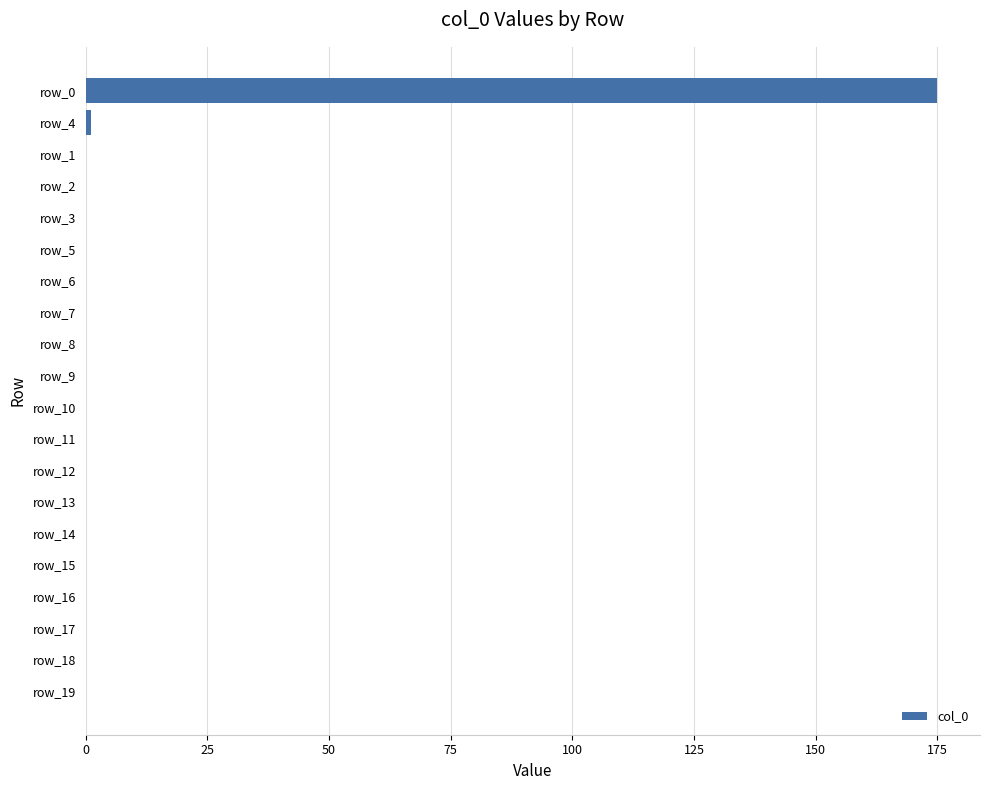

Reading top to bottom, what are all the values shown in this chart?

row_0=175	row_4=1	row_1=0	row_2=0	row_3=0	row_5=0	row_6=0	row_7=0	row_8=0	row_9=0	row_10=0	row_11=0	row_12=0	row_13=0	row_14=0	row_15=0	row_16=0	row_17=0	row_18=0	row_19=0